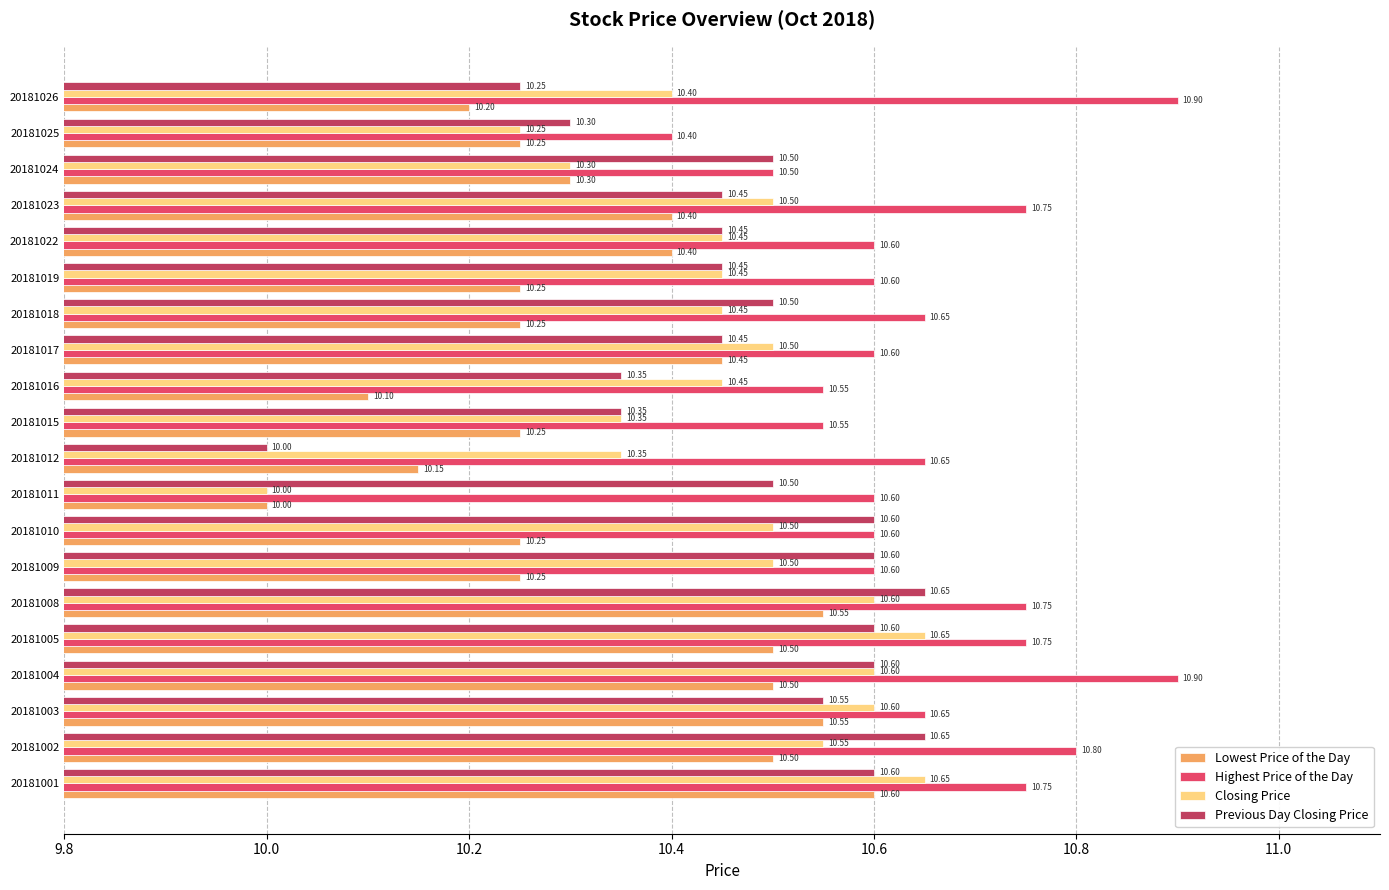

What is the difference between the second highest and second lowest values in the Previous Day Closing Price series?

0.4